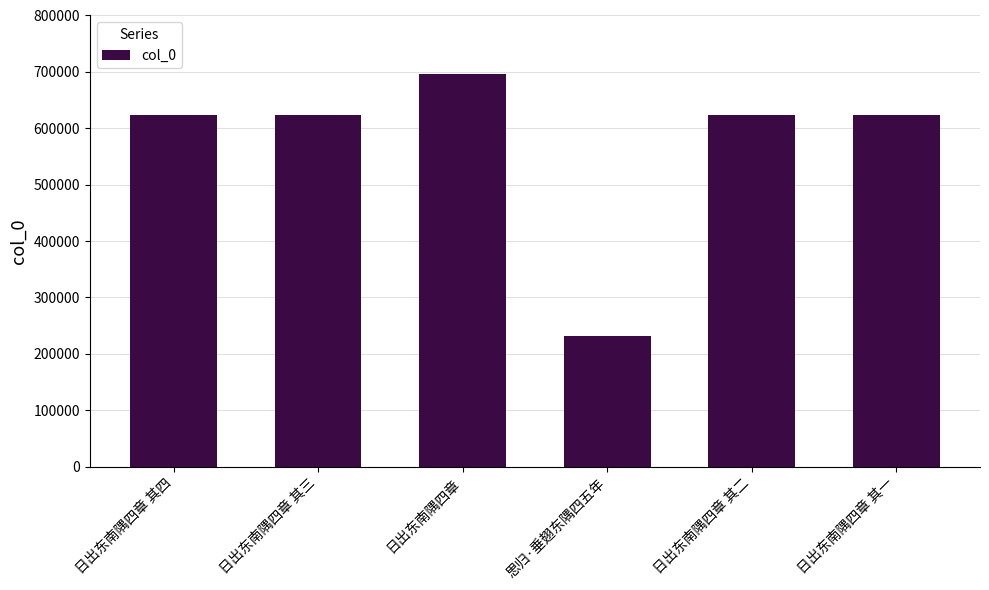

Between 日出东南隅四章 其三 and 日出东南隅四章, which is larger?

日出东南隅四章